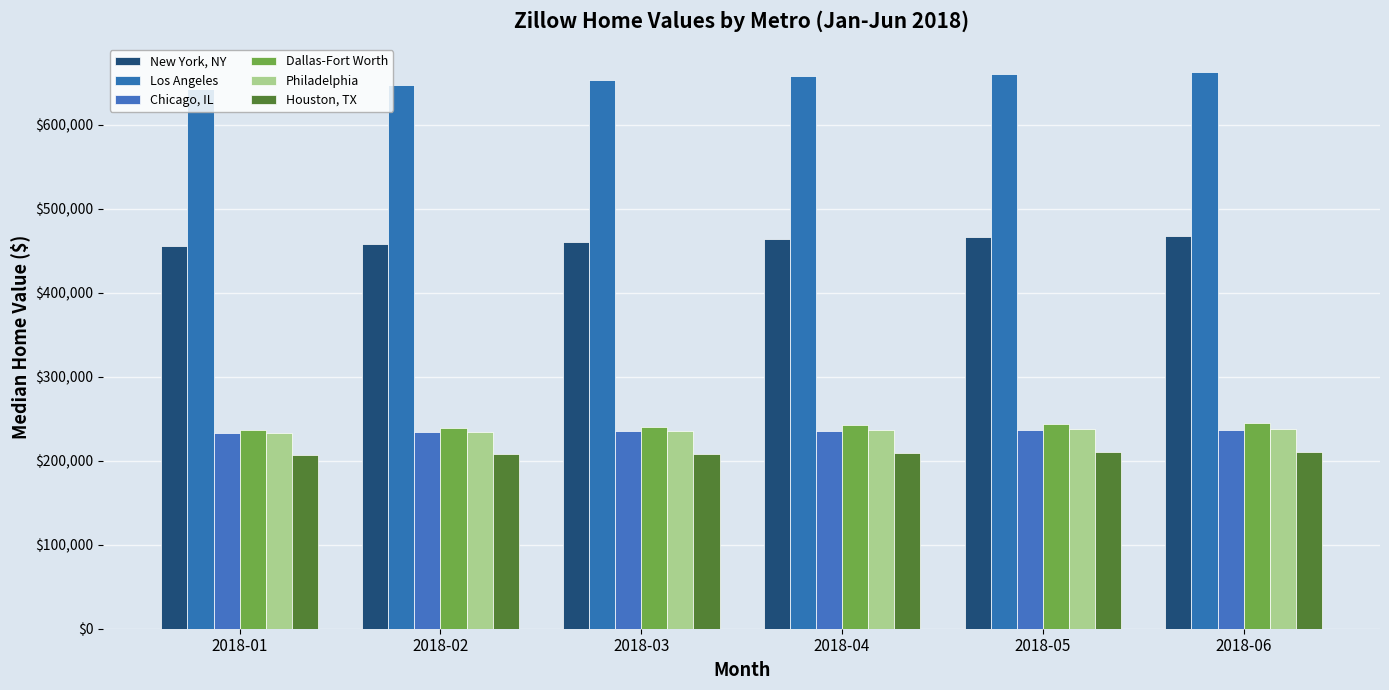

Is it true that New York, NY equals 464006 at 2018-04?

True